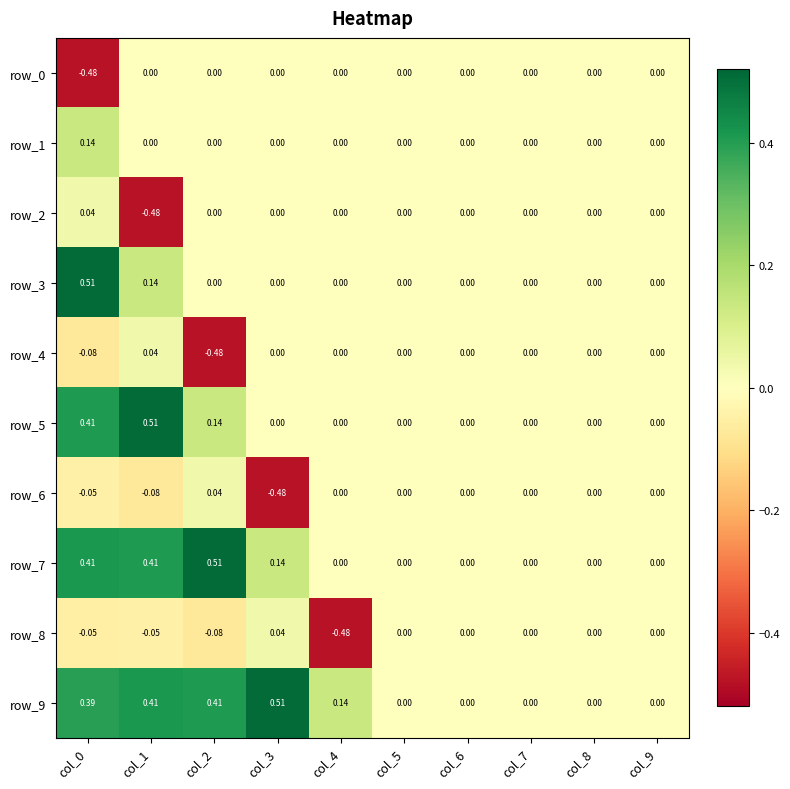

Is the value of row_8 at col_3 greater than the value of row_3 at col_0?

No